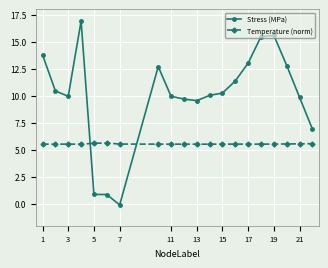

What is the value of the Temperature (norm) point at the 3rd from the left?

5.5